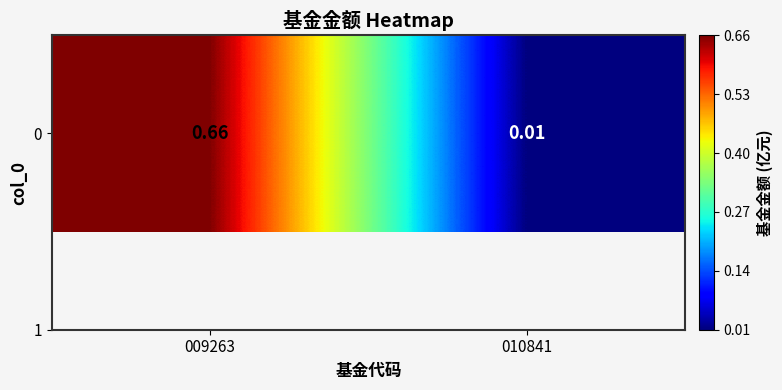

What is the average value?

0.3